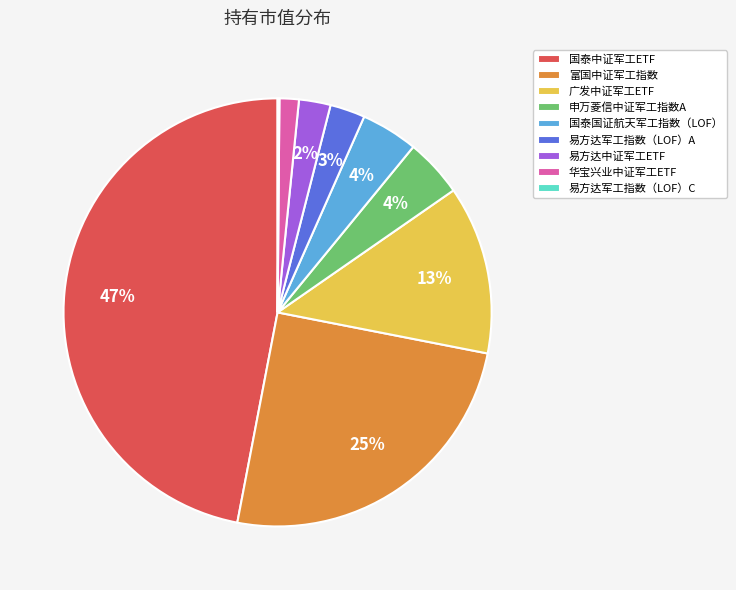

Which slice is the largest?

国泰中证军工ETF